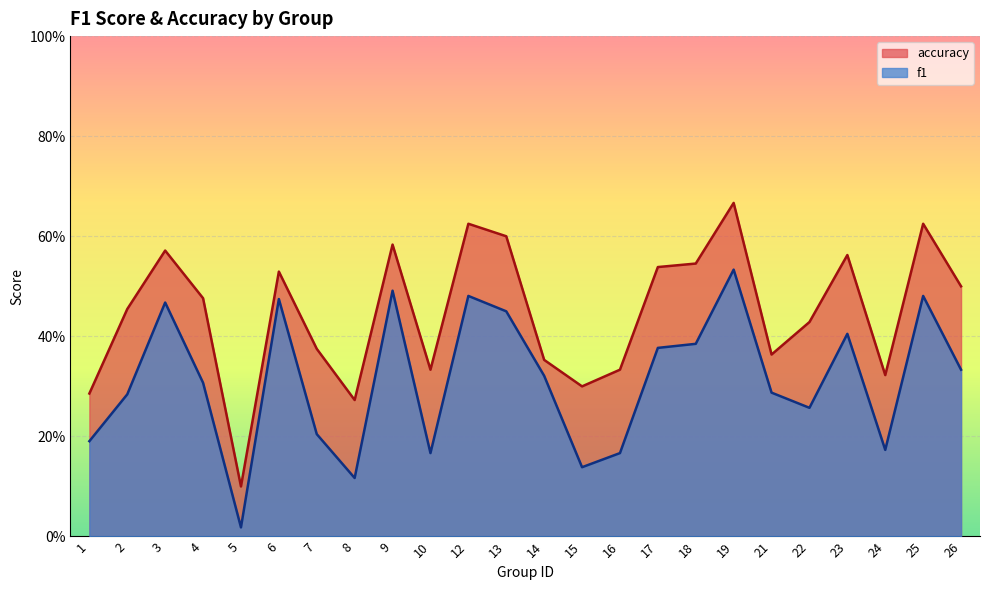

What is the sum of the accuracy values at 8 and 16?

0.6